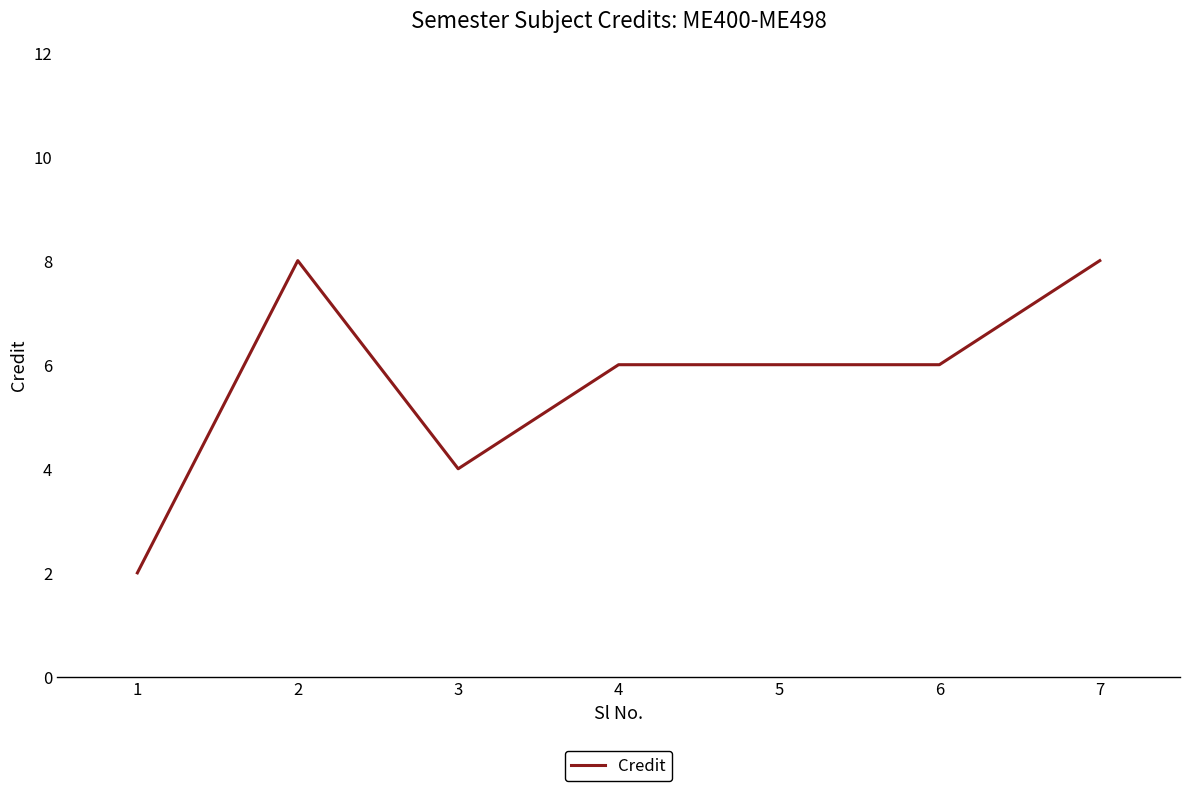

The chart shows a value of 8 at 6. True or false?

False